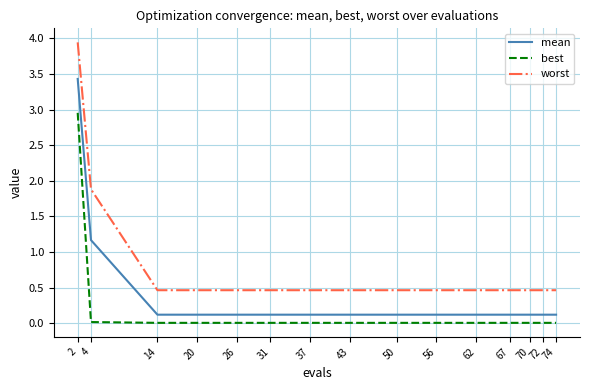

The value of best at 67 is 0.0. True or false?

True